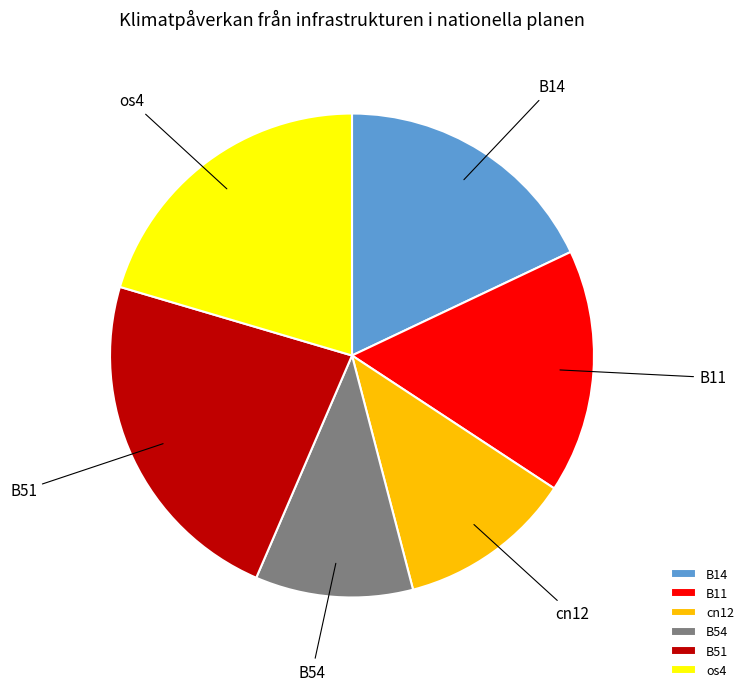

Between B14 and cn12, which is larger?

B14